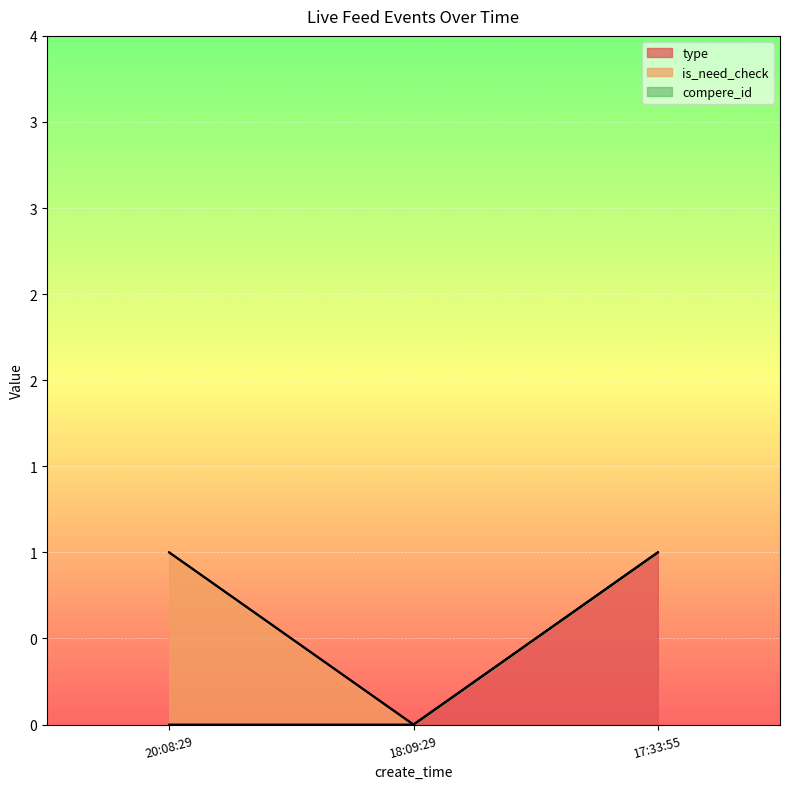

Reading left to right, what are all the values shown in this chart?

type: 2024-06-01 20:08:29=0	2024-06-01 18:09:29=0	2024-06-01 17:33:55=1
is_need_check: 2024-06-01 20:08:29=1	2024-06-01 18:09:29=0	2024-06-01 17:33:55=0
compere_id: 2024-06-01 20:08:29=0	2024-06-01 18:09:29=0	2024-06-01 17:33:55=0